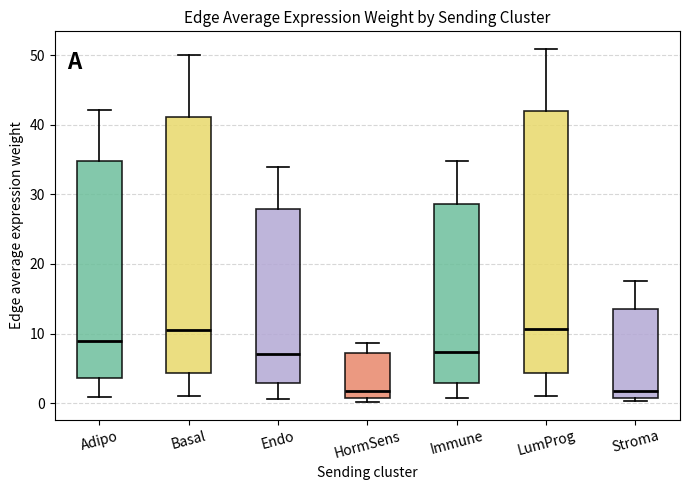

Reading left to right, read every box against the y-axis: the position of its median line, the range the box covers, and the ends of its whiskers. The values are not printed on the chart, so give them approximately, as read against the axis.

Adipo: median 9, box 4 to 35, whiskers 1 to 42
Basal: median 11, box 4 to 41, whiskers 1 to 50
Endo: median 7, box 3 to 28, whiskers 1 to 34
HormSens: median 2, box 1 to 7, whiskers 0 to 9
Immune: median 7, box 3 to 29, whiskers 1 to 35
LumProg: median 11, box 4 to 42, whiskers 1 to 51
Stroma: median 2, box 1 to 14, whiskers 0 to 18